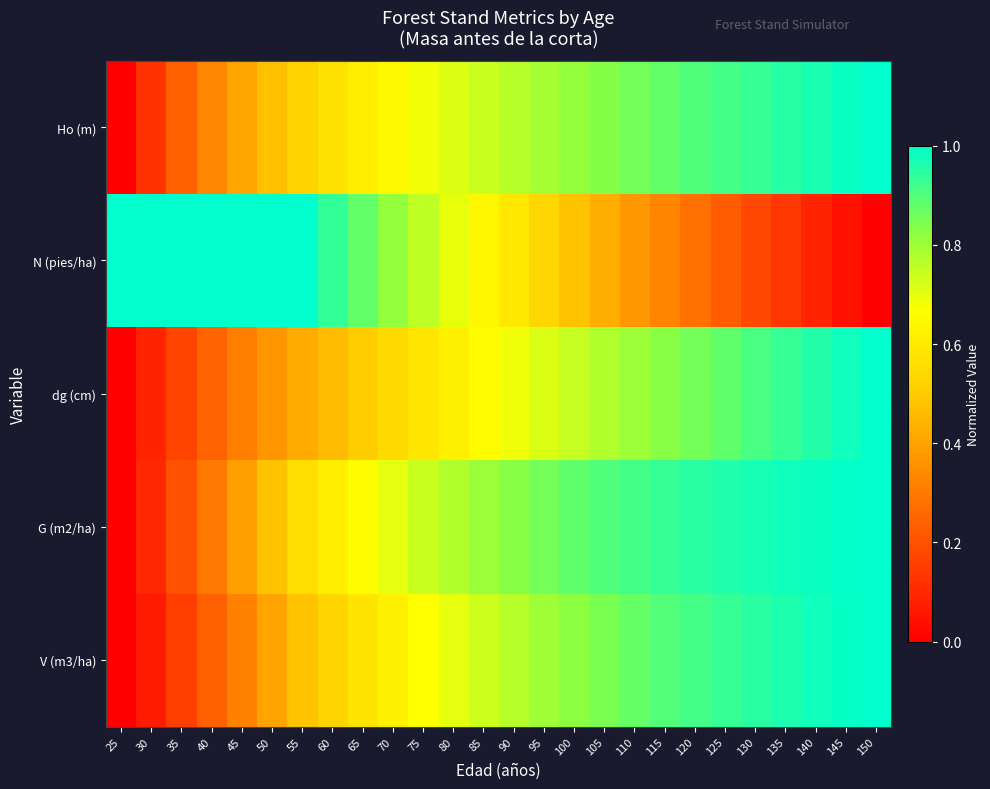

Which label corresponds to the largest value in the chart?

150